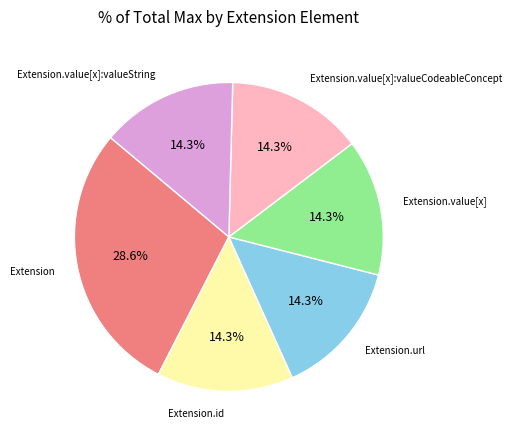

Does any single category account for the majority?

No